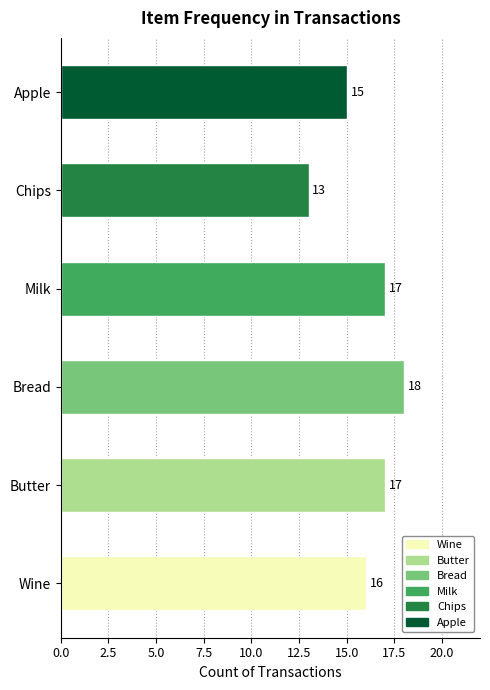

What is the sum of the values at Apple and Chips?

28